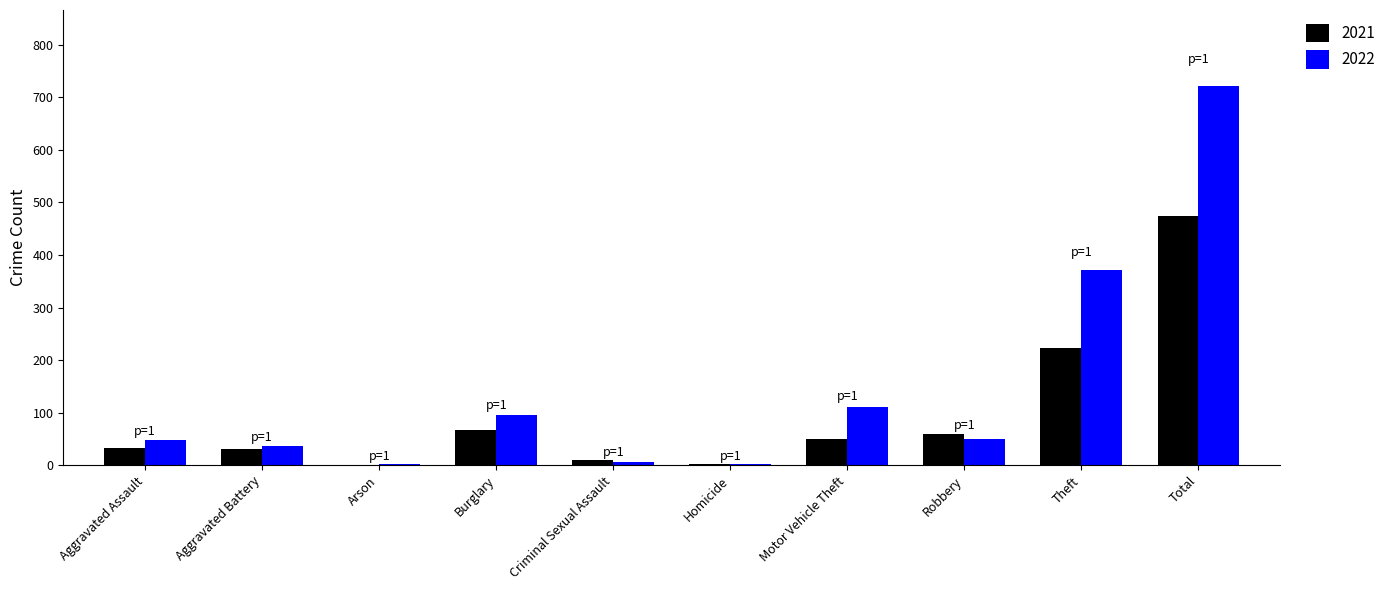

The value of 2021 at Arson is -186. True or false?

False